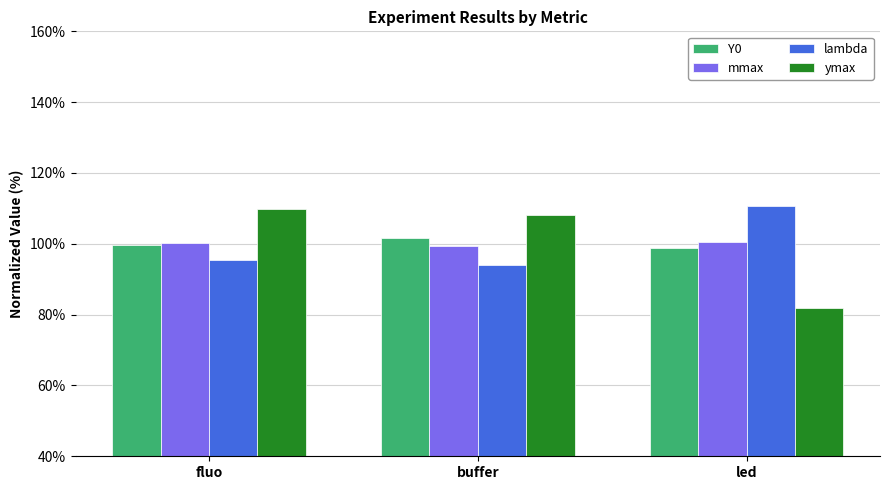

The lambda series shows 61.5 at buffer. True or false?

False